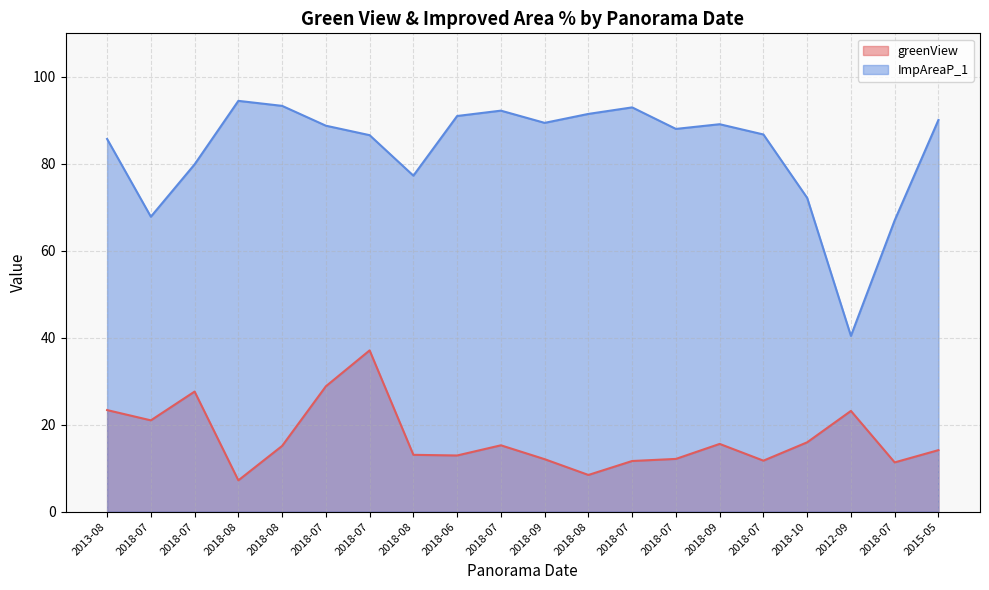

What are all the series names shown in the legend?

greenView, ImpAreaP_1